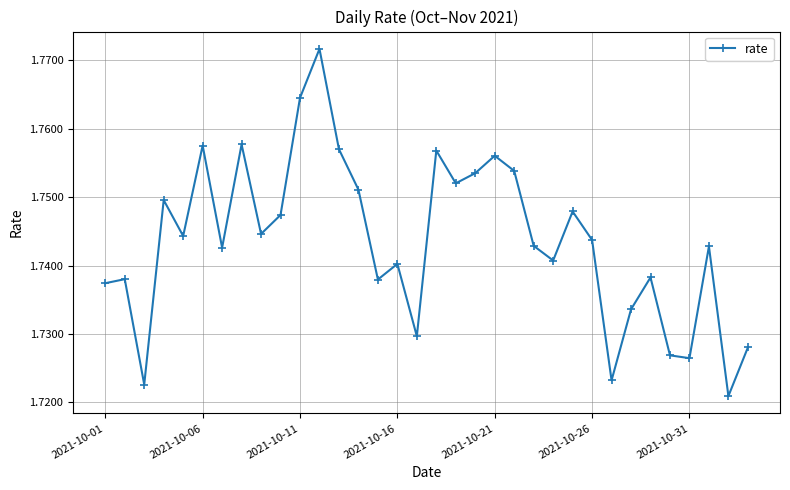

True or false: the data has more than 0 interior local peaks.

True